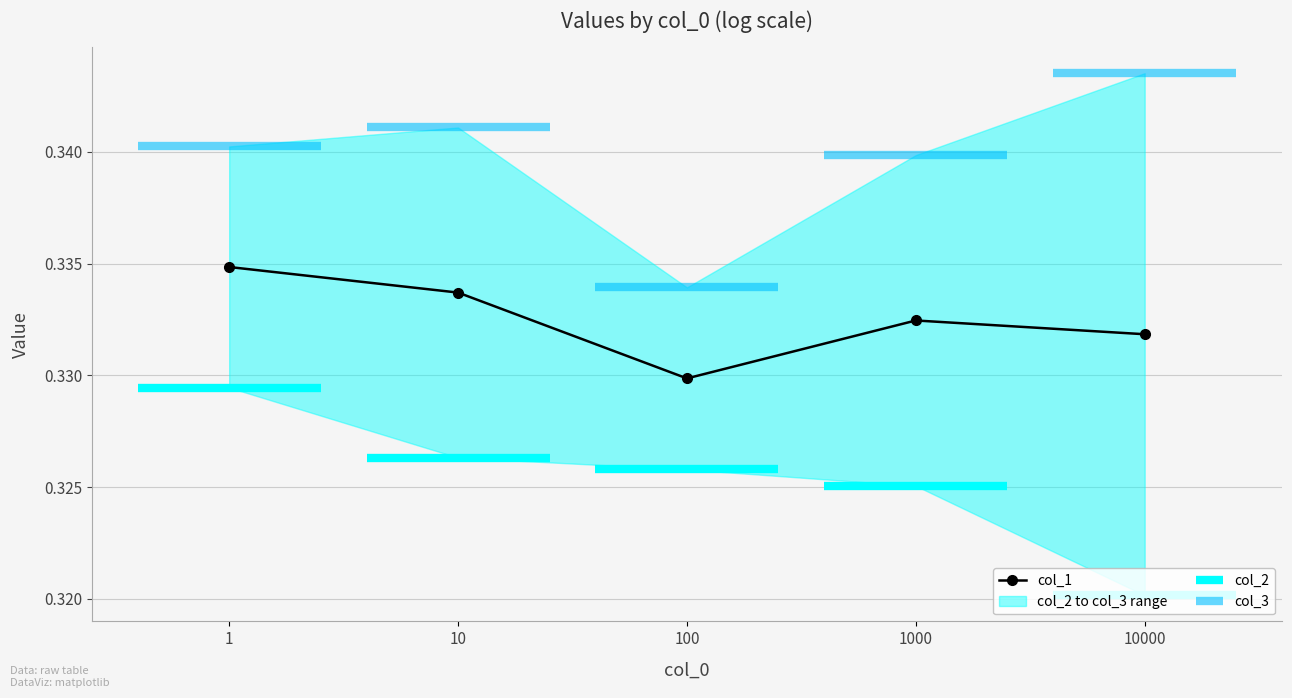

At which label does col_1 reach its minimum?

100